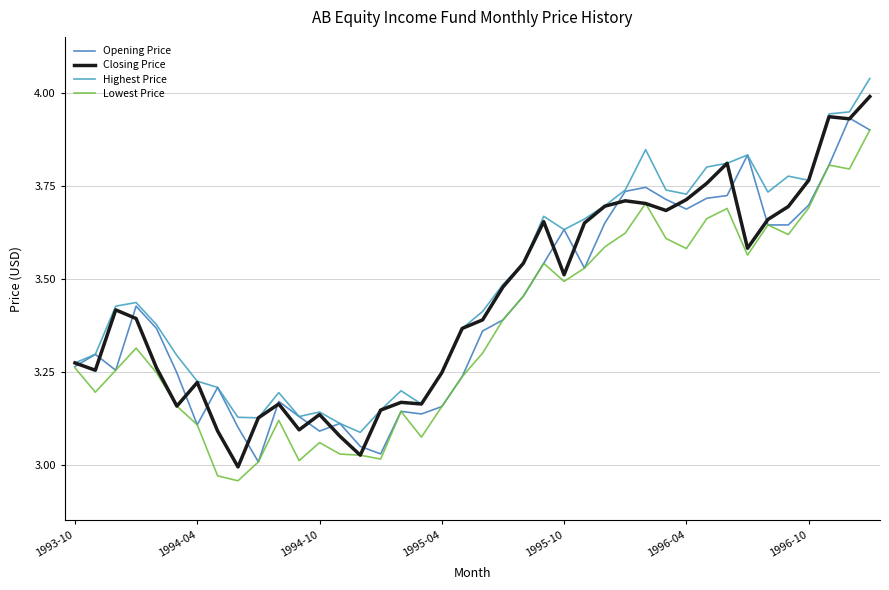

In Lowest Price, how many points are higher than both neighbors (excluding endpoints)?

9